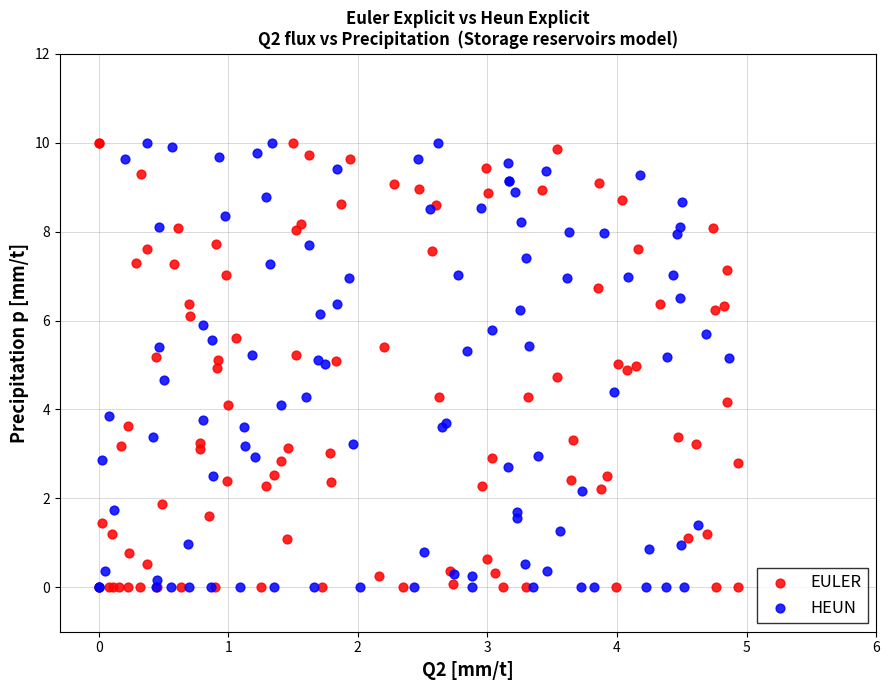

What are all the series names shown in the legend?

EULER, HEUN